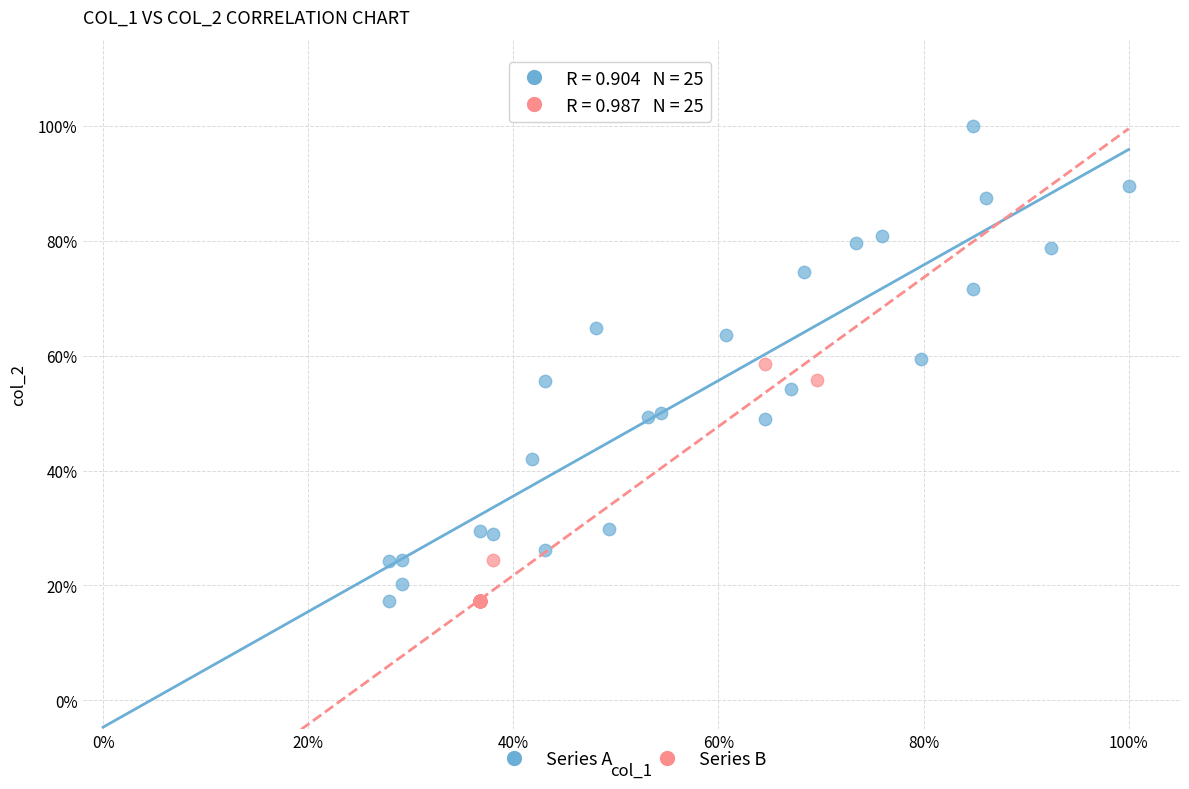

What are all the series names shown in the legend?

Series A, Series B